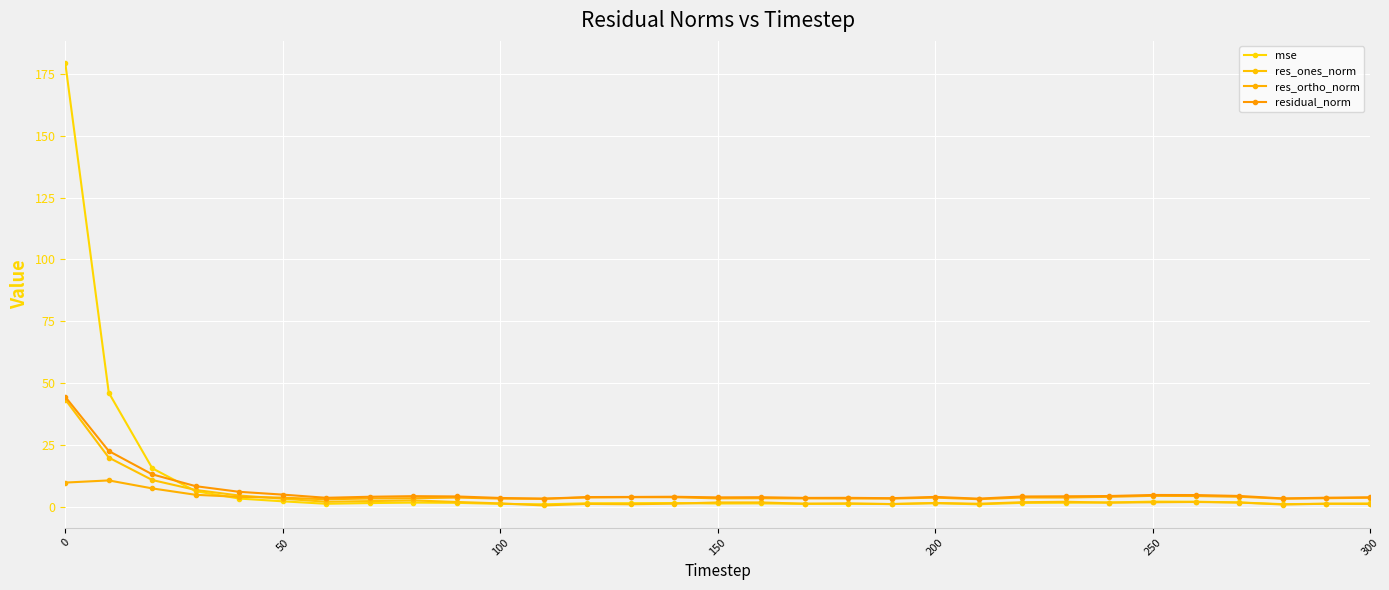

Does the chart have visible grid lines?

Yes